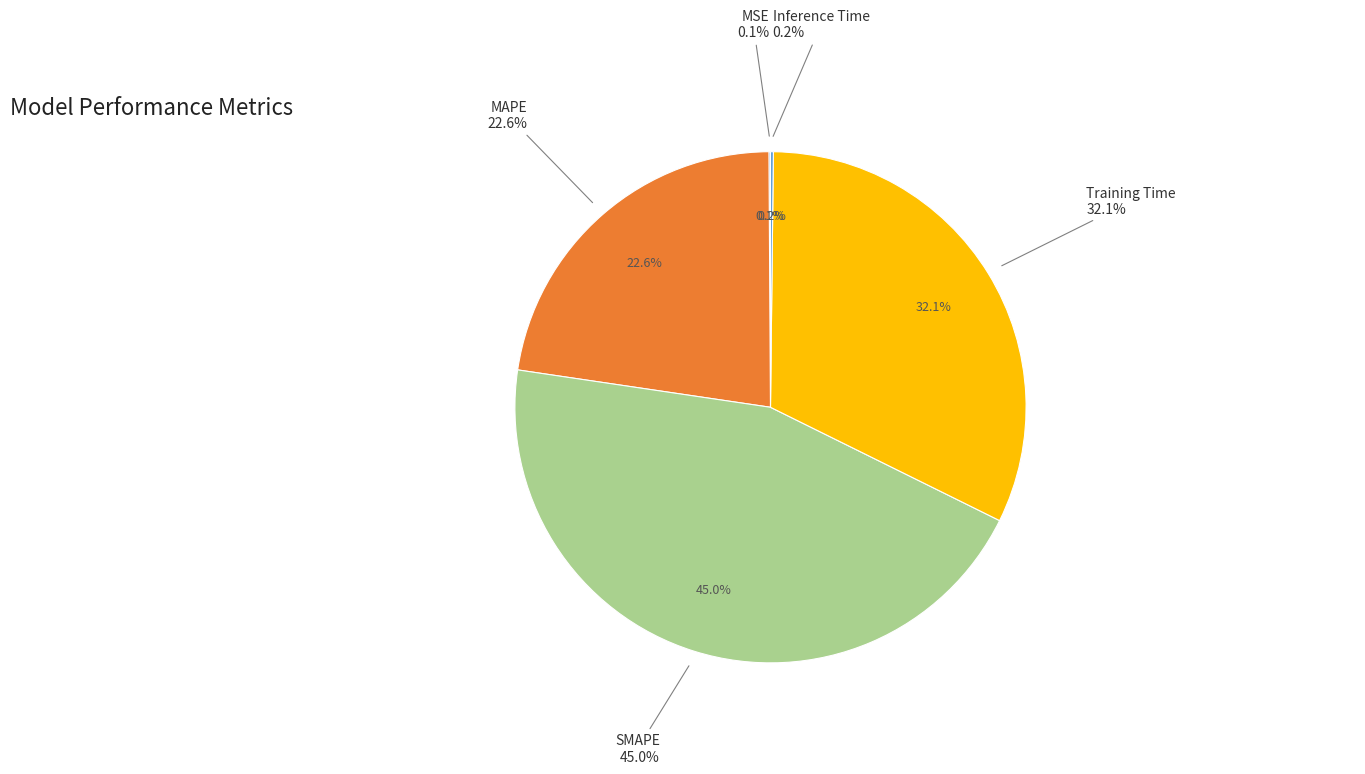

To the nearest percent, what percentage of the pie is Training Time?

32%